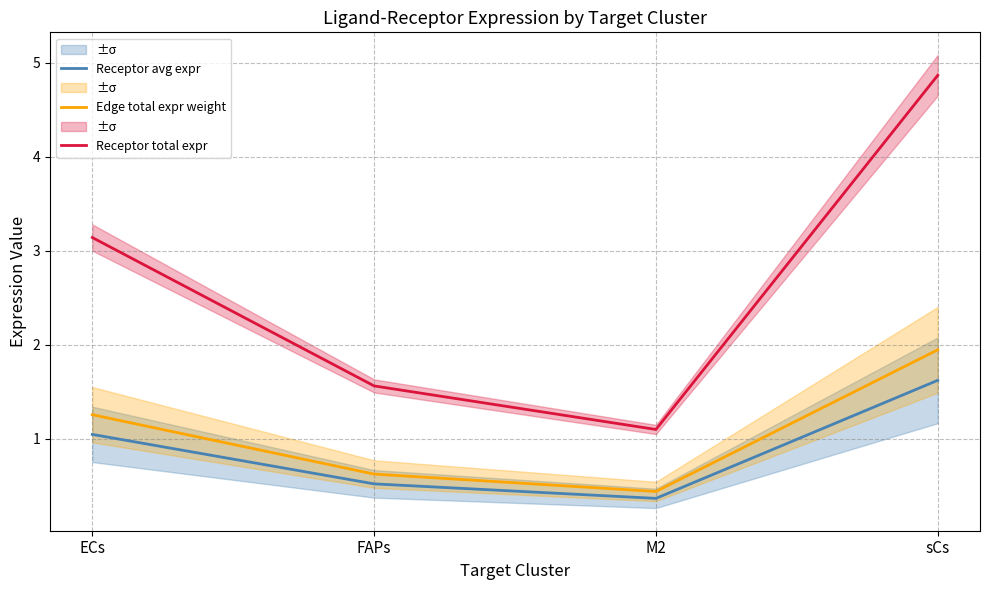

What value does the Edge total expr weight series have at FAPs?

0.6